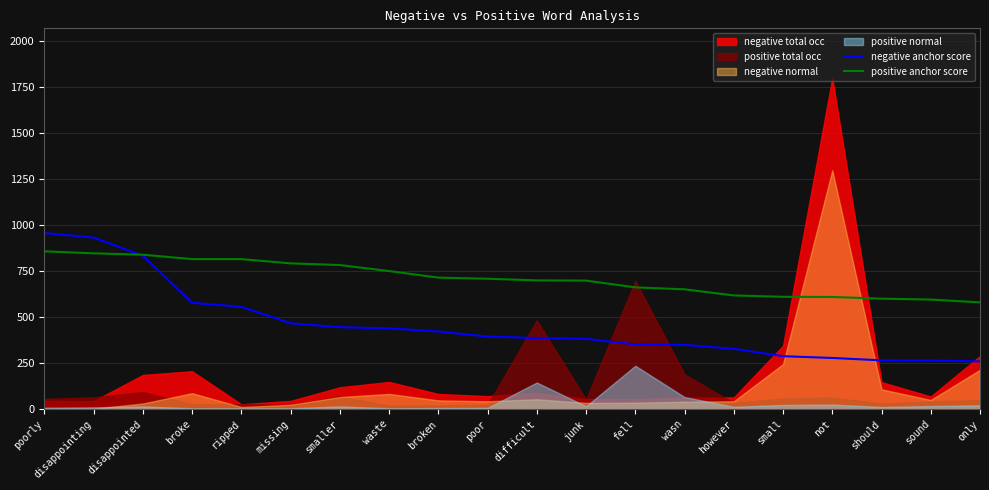

What value does the positive anchor score series have at waste?

750.0